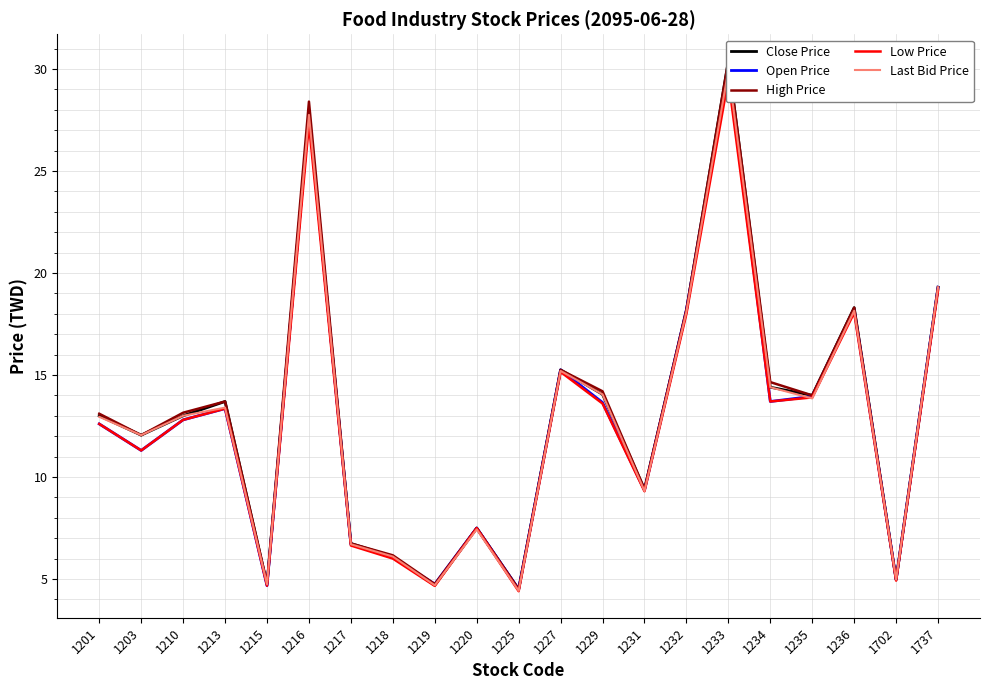

Which category has the highest value in the Open Price series?

1233